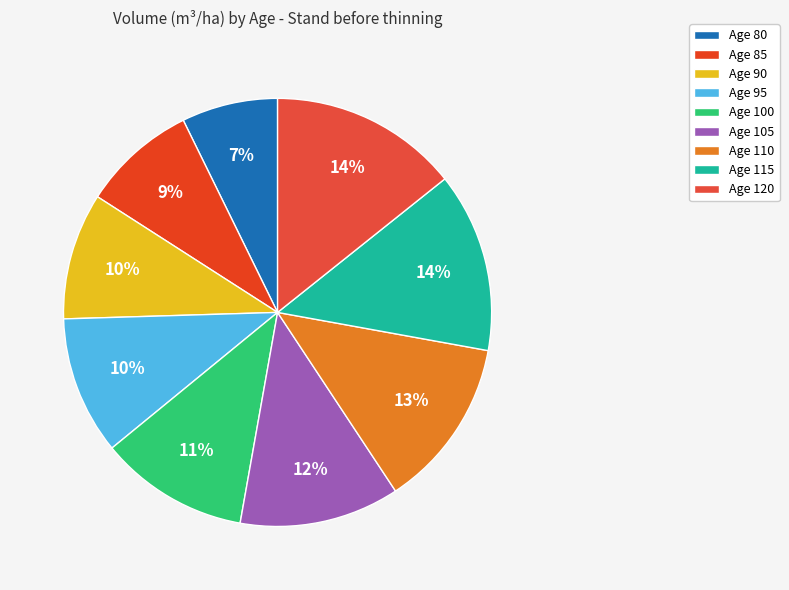

Is Age 95 the majority of the pie?

No